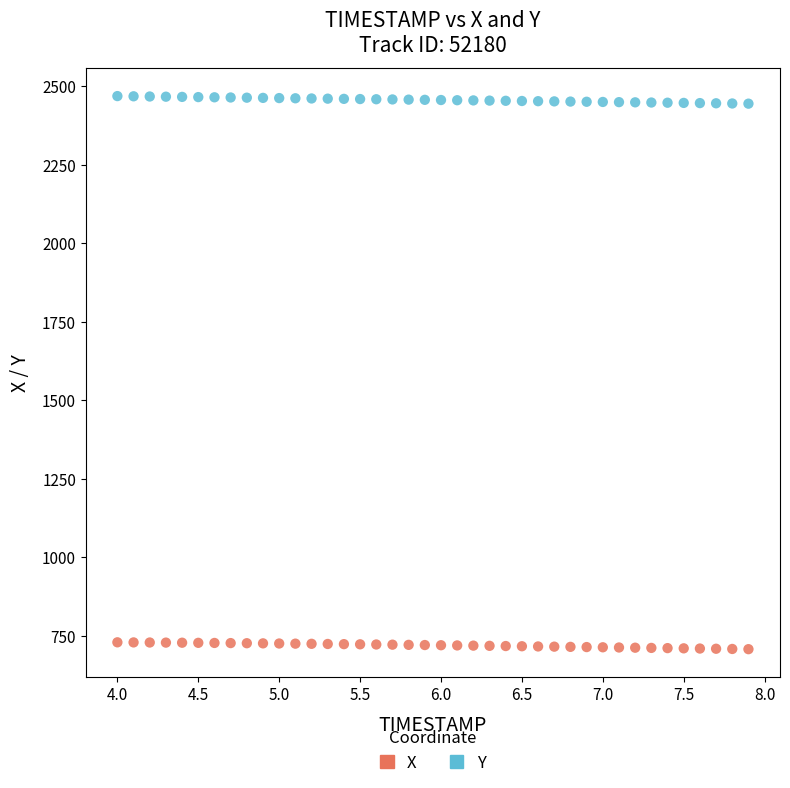

Which series contains the lowest Y value?

X